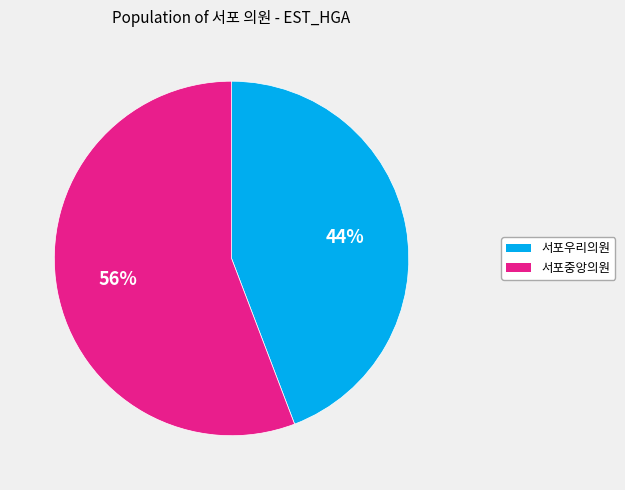

The 서포중앙의원 slice represents 68% of the pie. True or false?

False